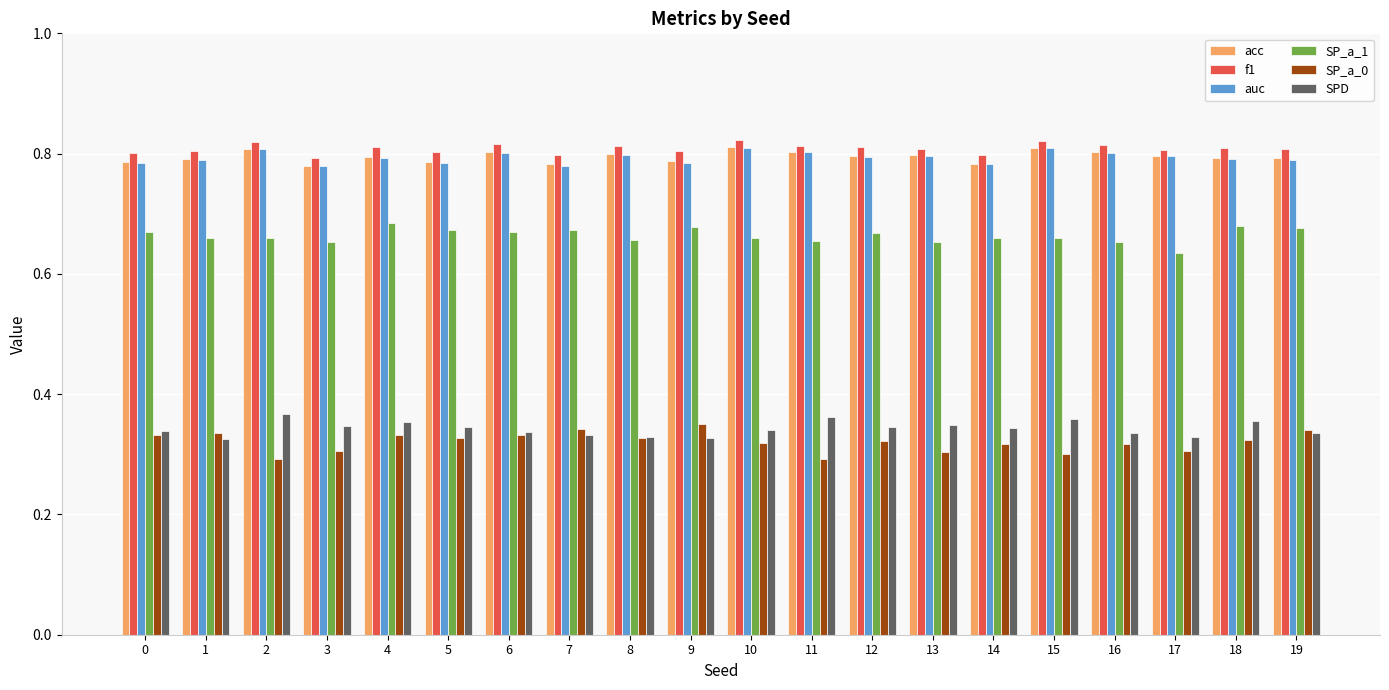

What is the sum of all acc values?

15.9